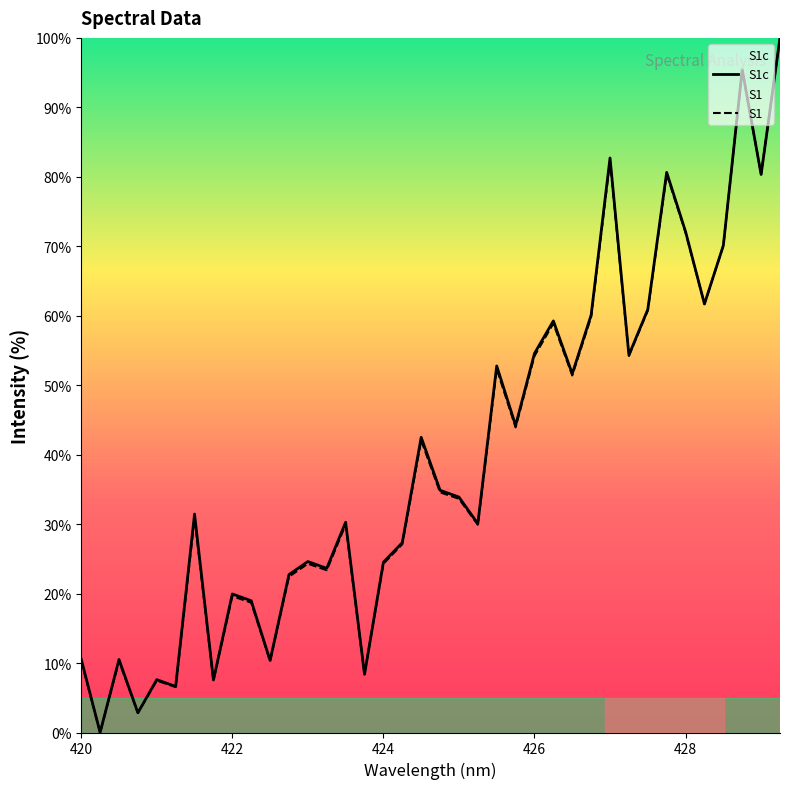

How many data points does each series have?

38